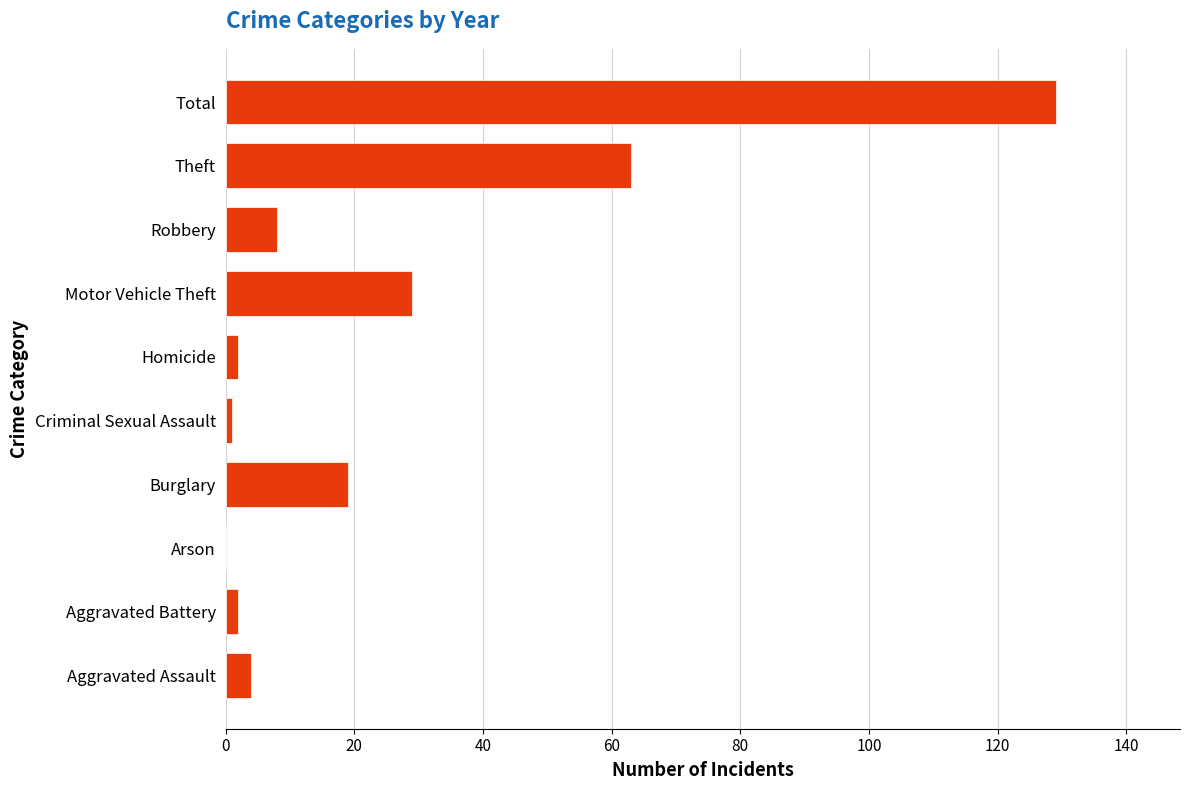

Are the bars grouped side by side (vs. stacked)?

No